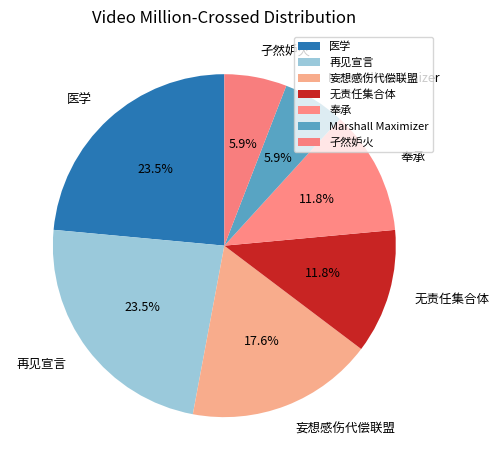

How many segments does this pie chart have?

7